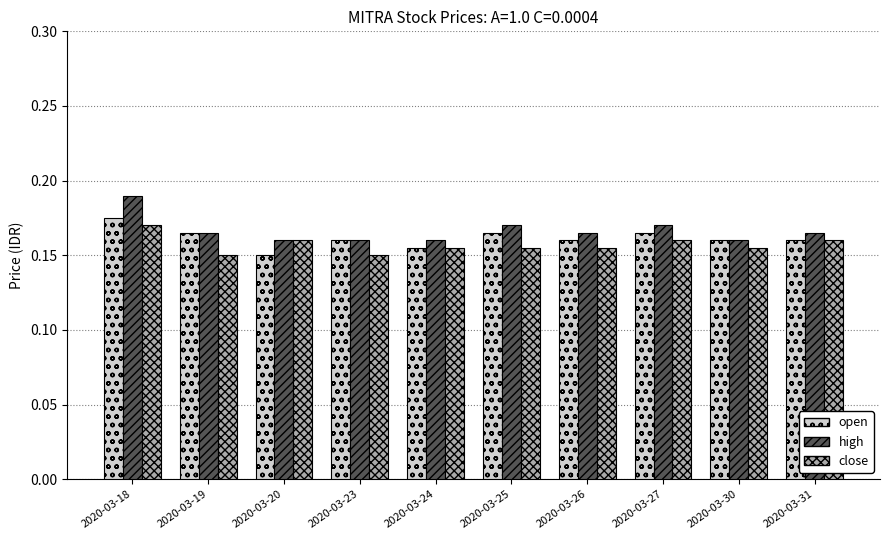

Is it true that open equals 0.0 at 2020-03-19?

False